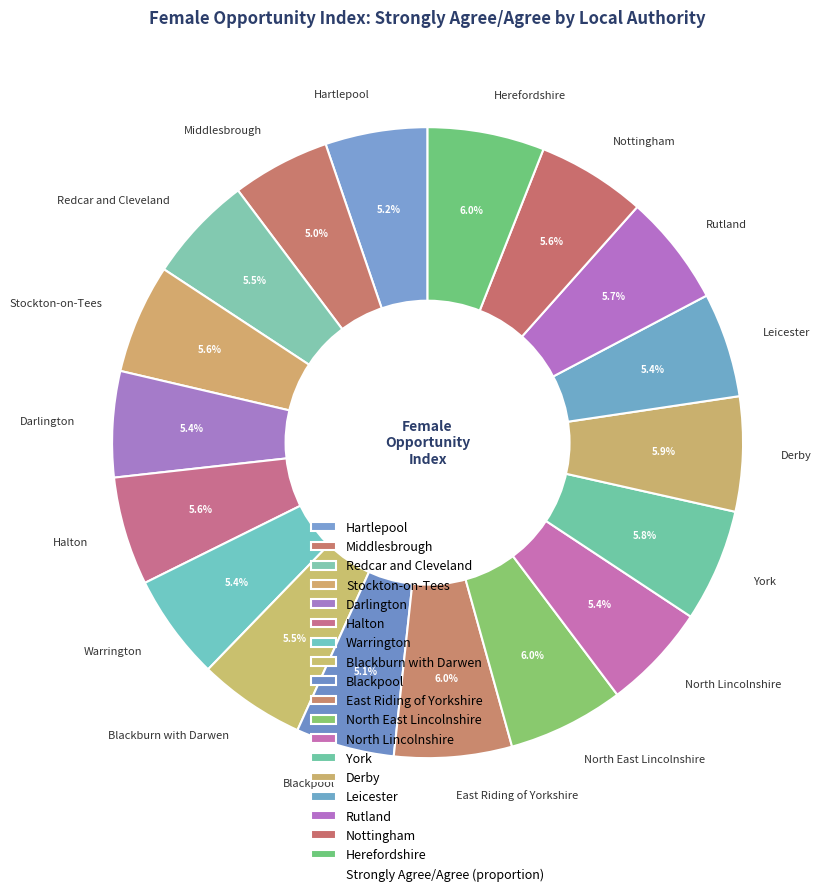

Count the number of slices in the pie.

18